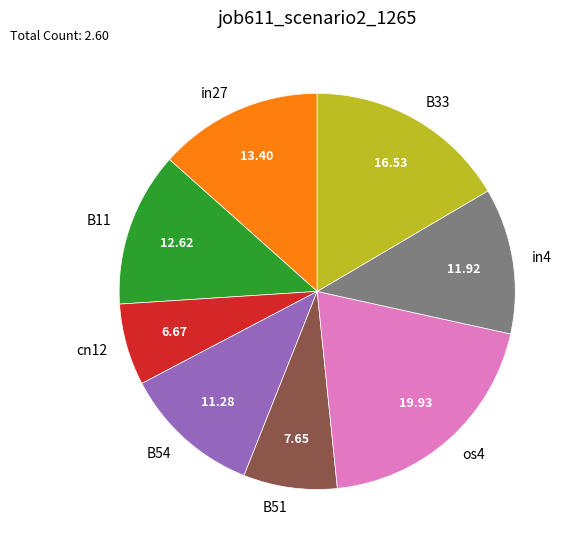

Do B51 and os4 together represent more than half of the pie?

No